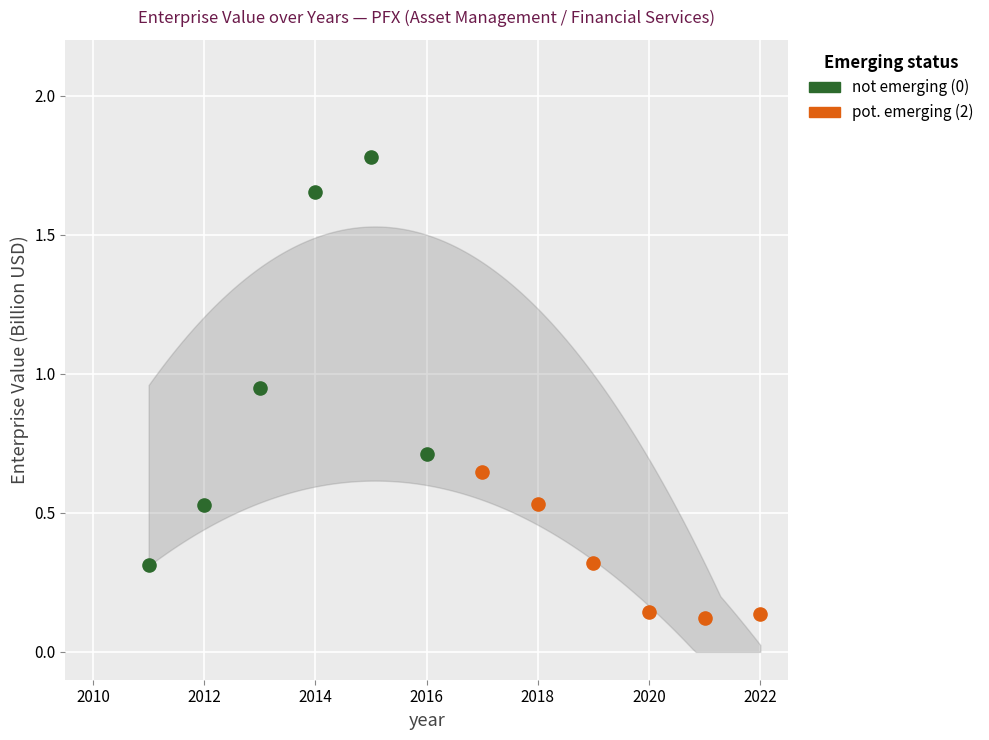

Which series contains the highest Y value?

not emerging (0)